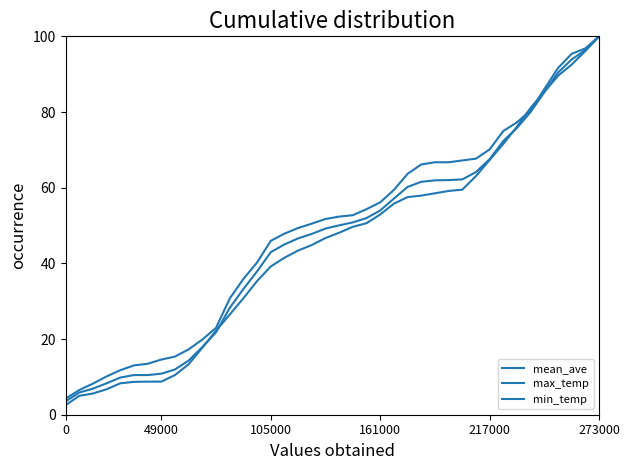

Does the chart display data point markers on the line(s)?

No